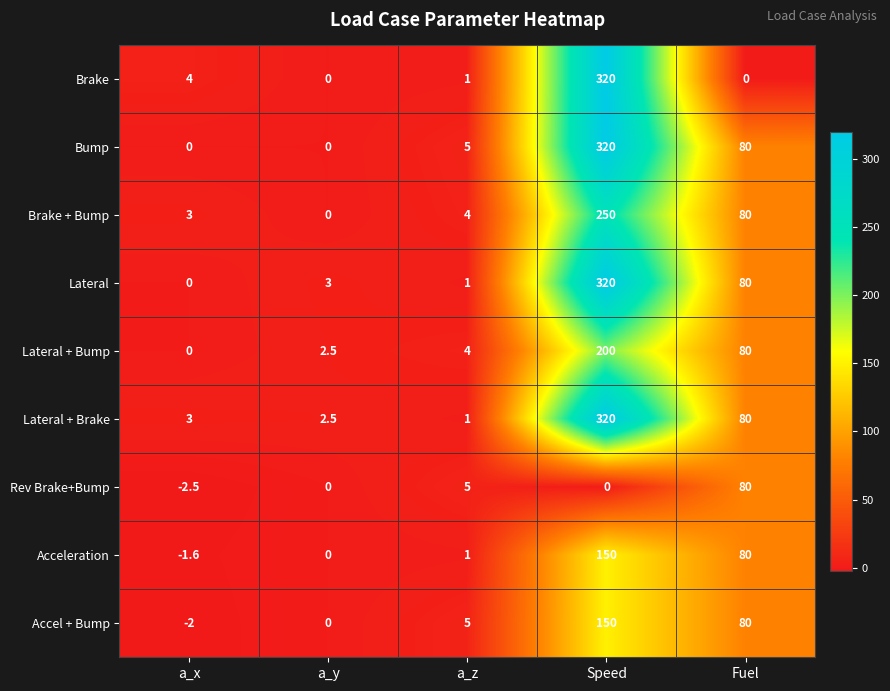

What is the approximate value of Lateral + Brake at Speed?

320.0